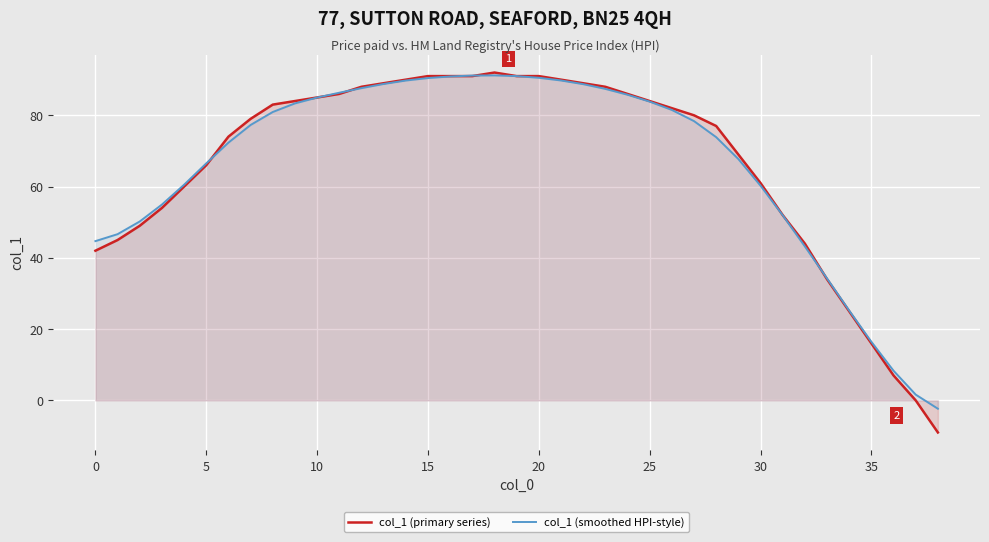

True or false: col_1 (primary series) has a value of 22.5 at 0.

False